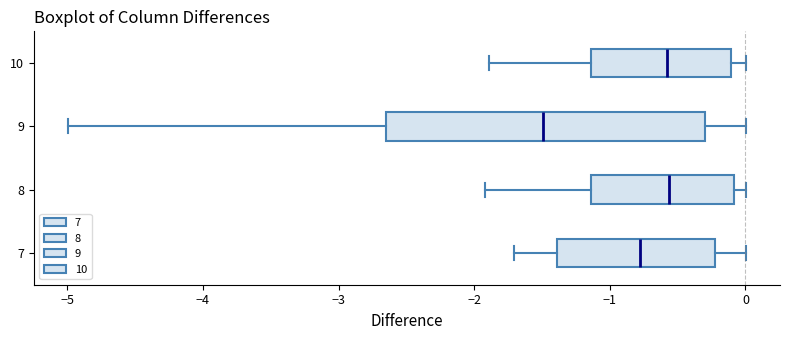

Reading bottom to top, transcribe this box plot: for each box, give where its median line is, the range the box spans, and where its two whiskers end, as read against the x-axis. The values are not printed on the chart, so give them approximately, as read against the axis.

7: median -0.8, box -1.4 to -0.2, whiskers -1.7 to 0.0
8: median -0.6, box -1.1 to -0.1, whiskers -1.9 to 0.0
9: median -1.5, box -2.6 to -0.3, whiskers -5.0 to 0.0
10: median -0.6, box -1.1 to -0.1, whiskers -1.9 to 0.0